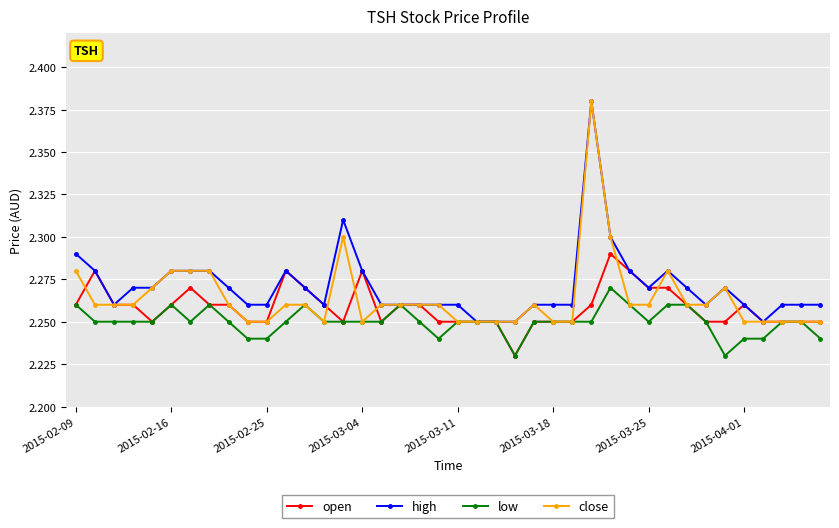

At how many categories does at least one series exceed 2?

40